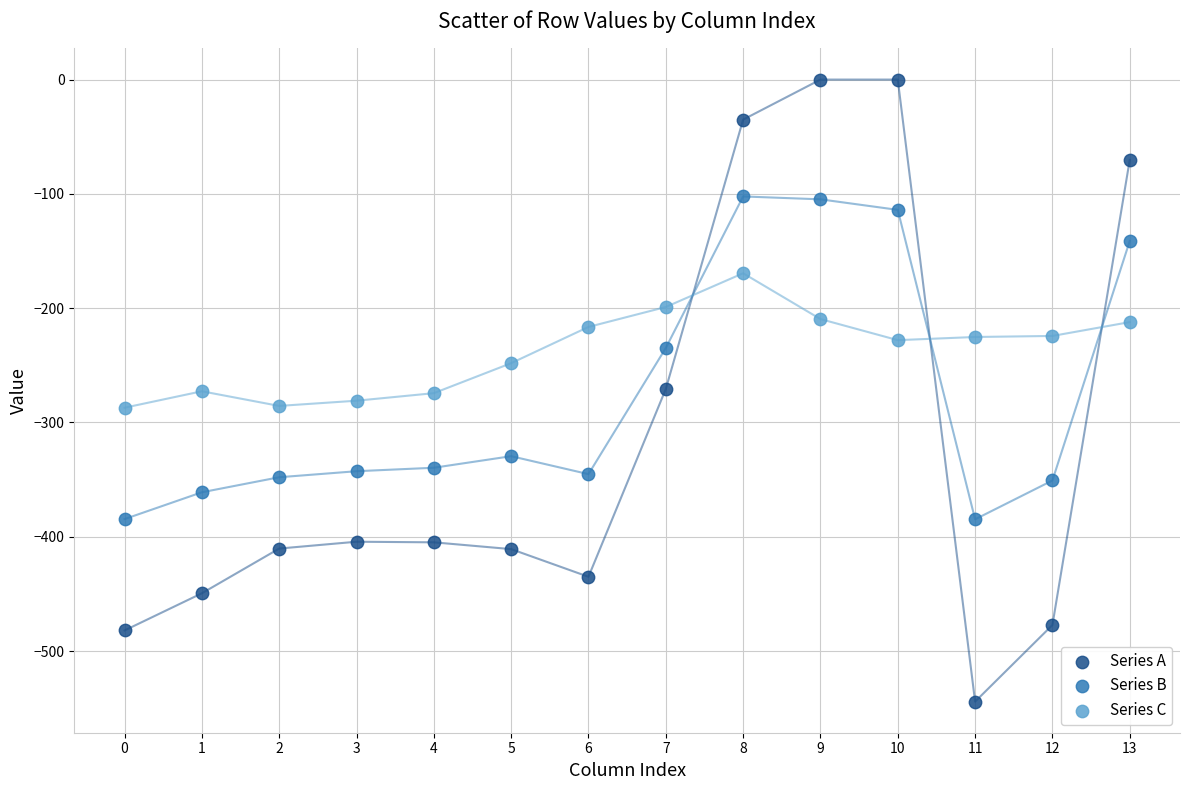

What are all the series names shown in the legend?

Series A, Series B, Series C